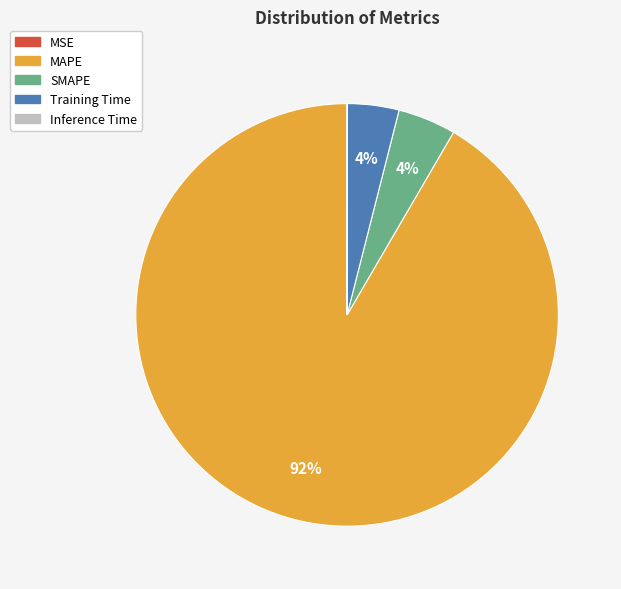

What percentage is the SMAPE slice, to the nearest percent?

4%